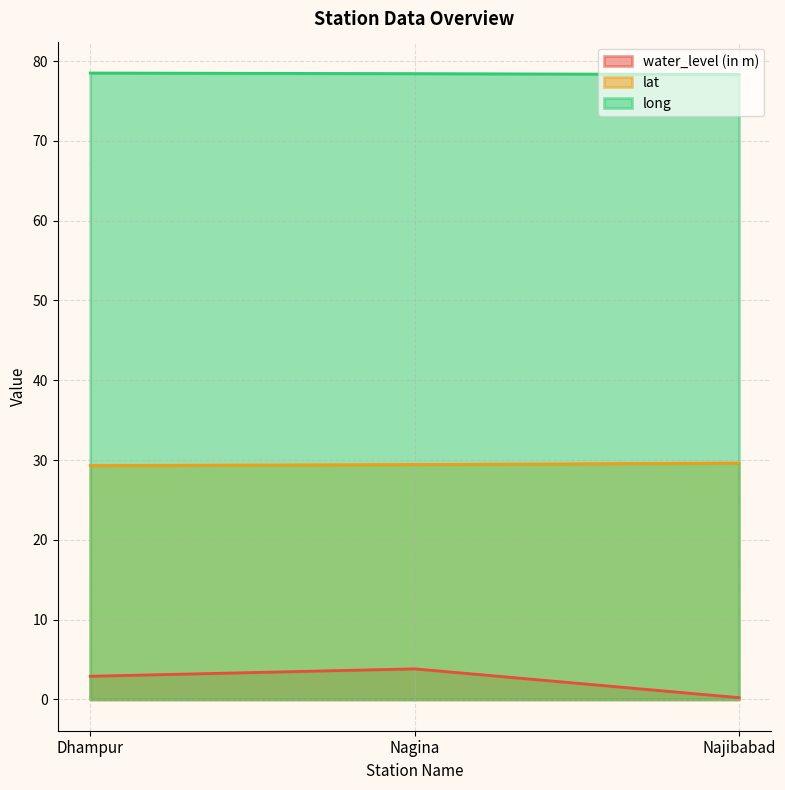

True or false: water_level (in m) has a value of 3.8 at Nagina.

True